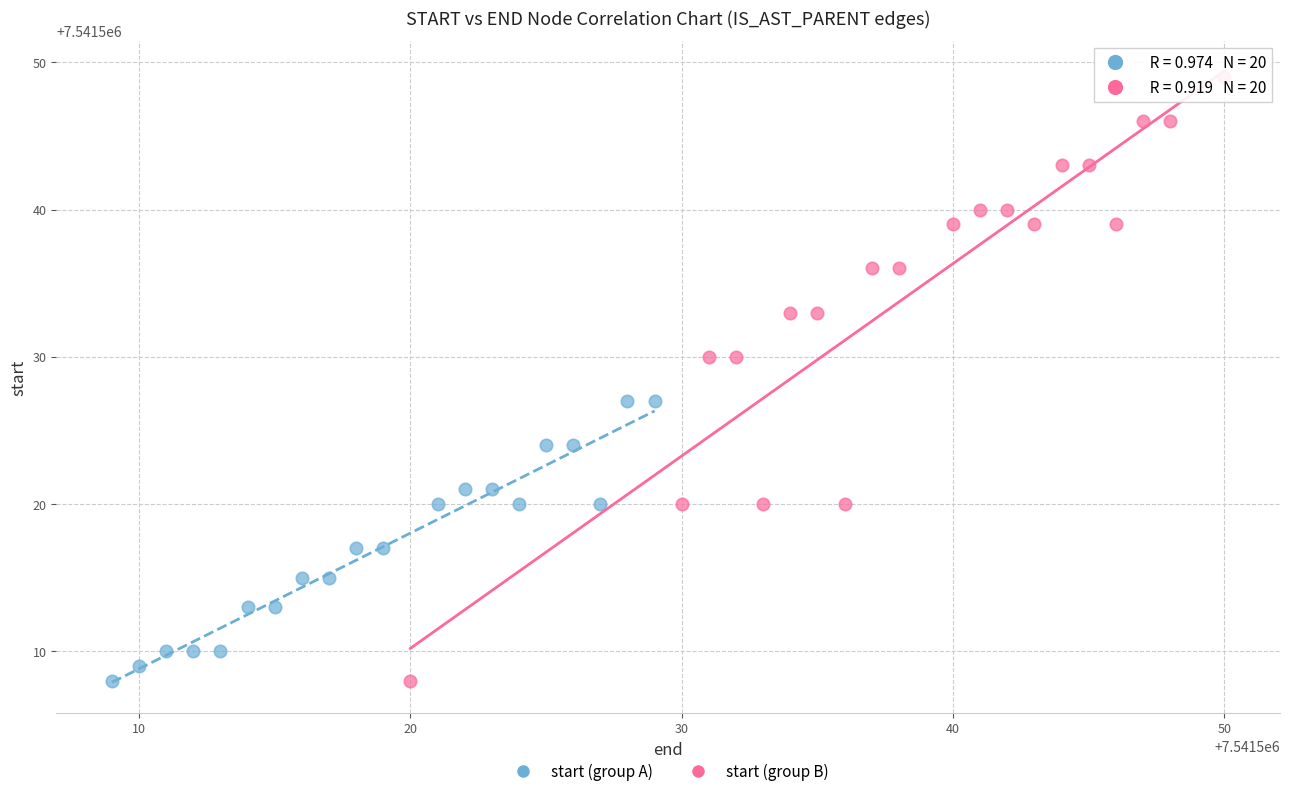

Which series has the largest Y range (max minus min)?

start (group B)